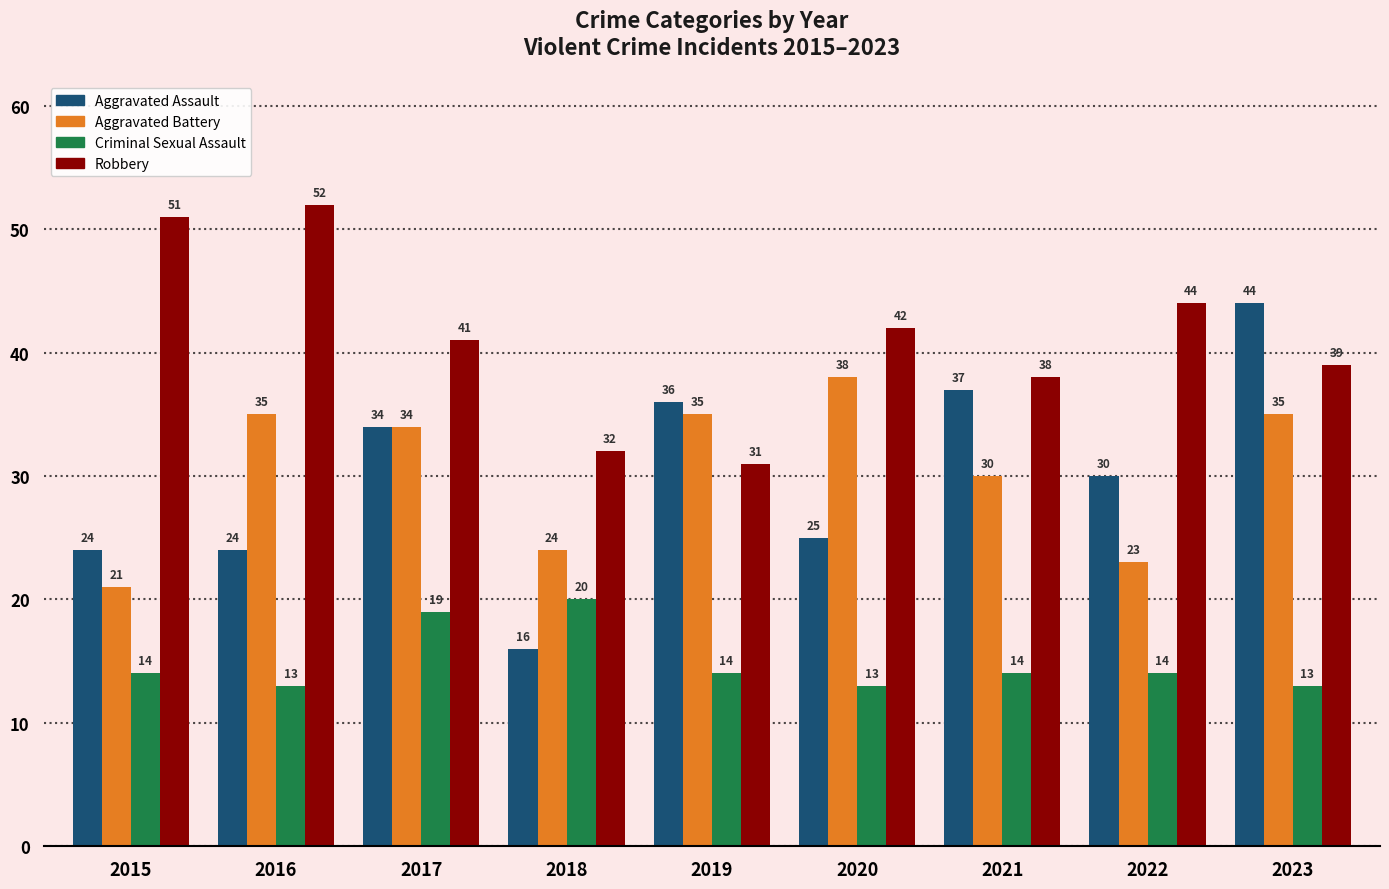

Which series has the largest total across all categories?

Robbery